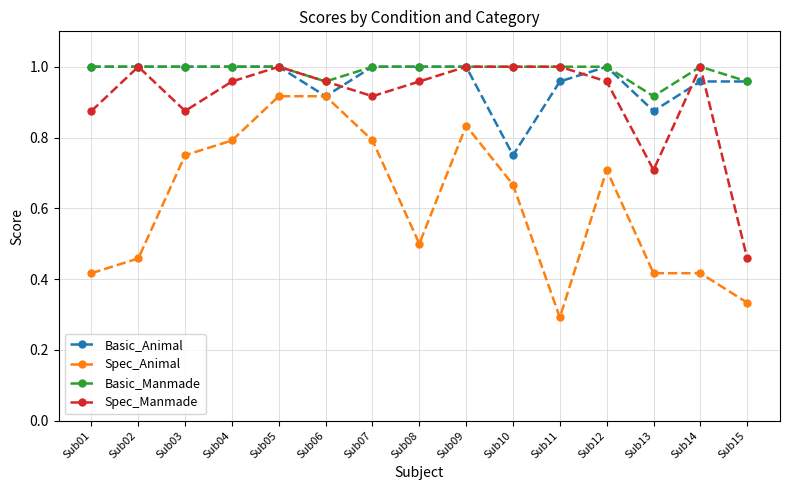

At which label does Spec_Animal reach its minimum?

Sub11